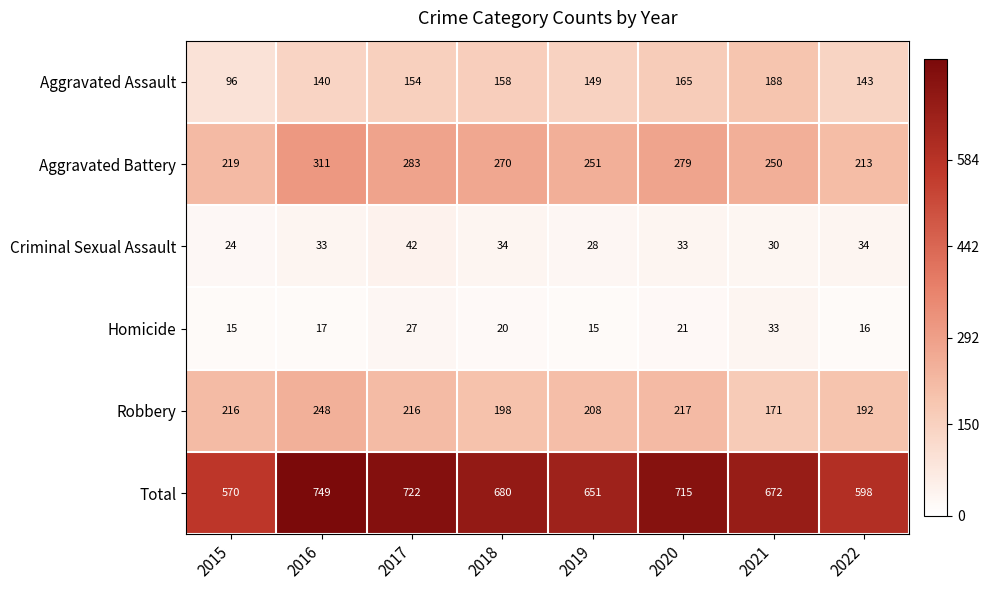

Rank the series at 2021 from highest to lowest value.

Total, Aggravated Battery, Aggravated Assault, Robbery, Homicide, Criminal Sexual Assault